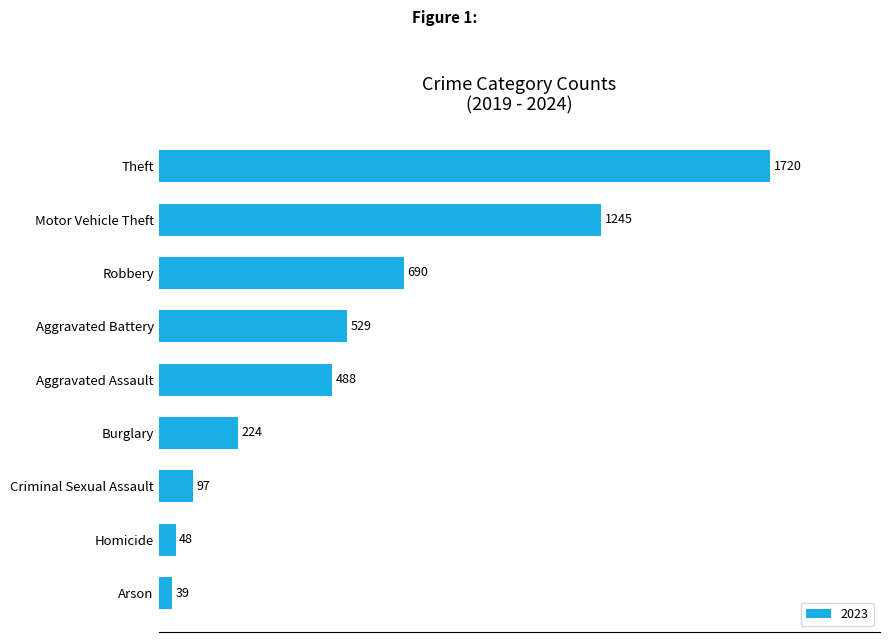

What is the difference between the second highest and second lowest values?

1197